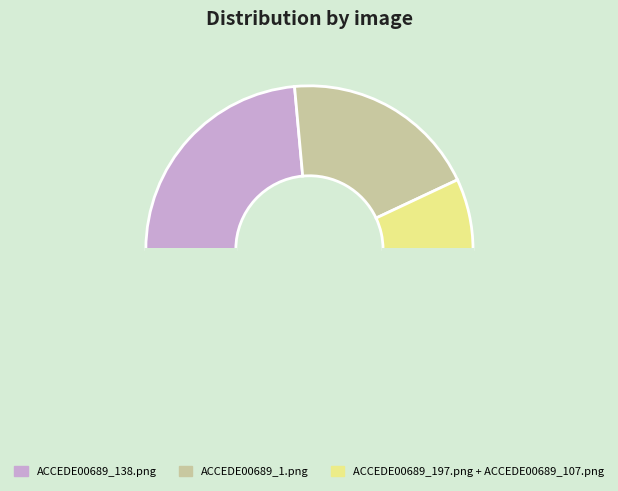

Count the number of slices in the pie.

4